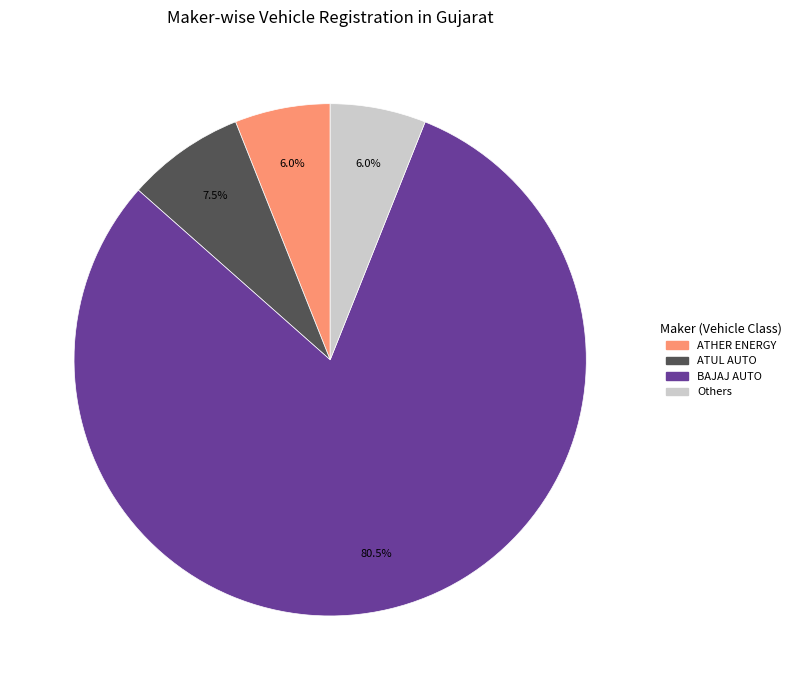

Is there any slice that represents more than half of the pie?

Yes